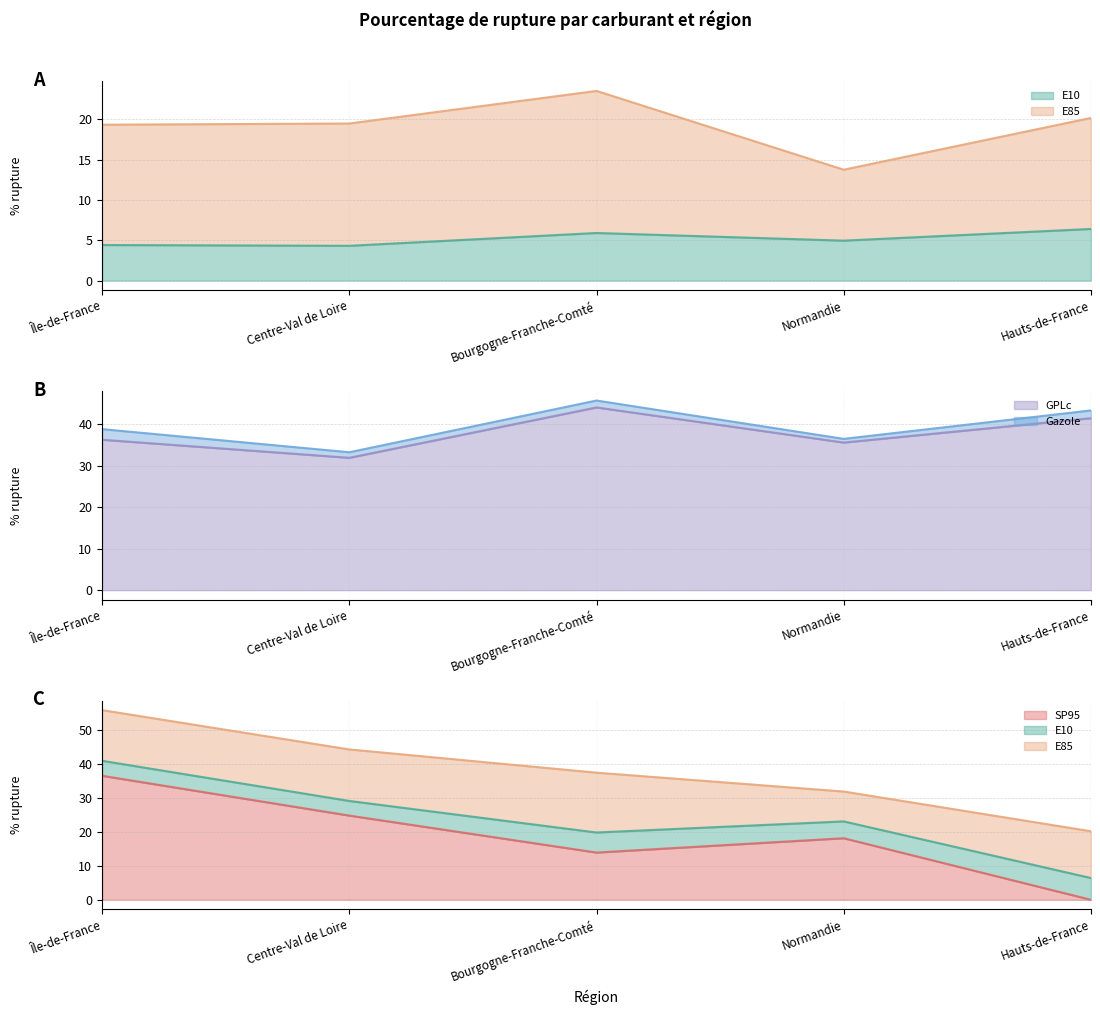

What is the value of the GPLc point at the 3rd from the left?

44.1